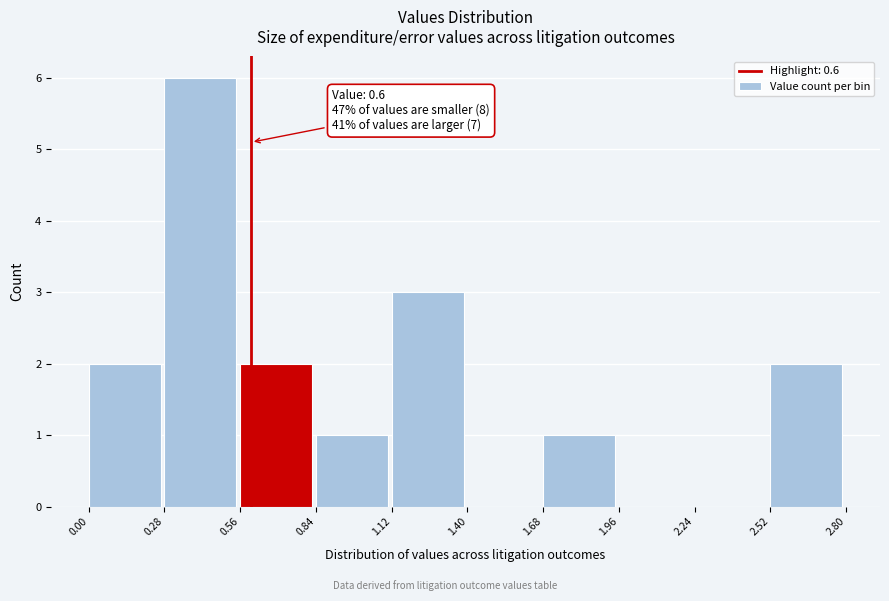

Which range on the x-axis has the tallest bar?

0.28 to 0.56